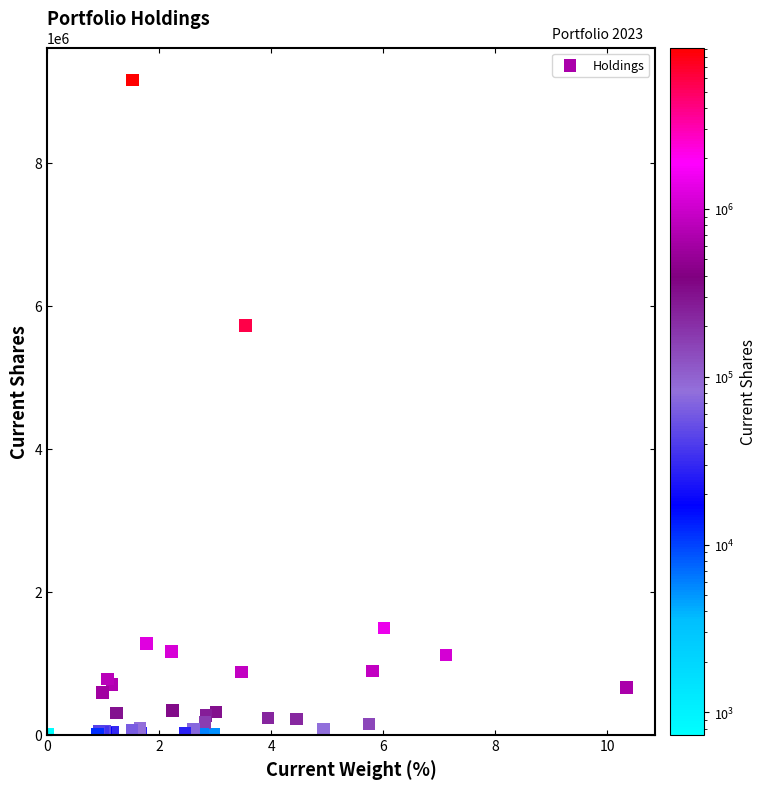

What Y value in the scatter plot is closest to 4575761?

5722713.0